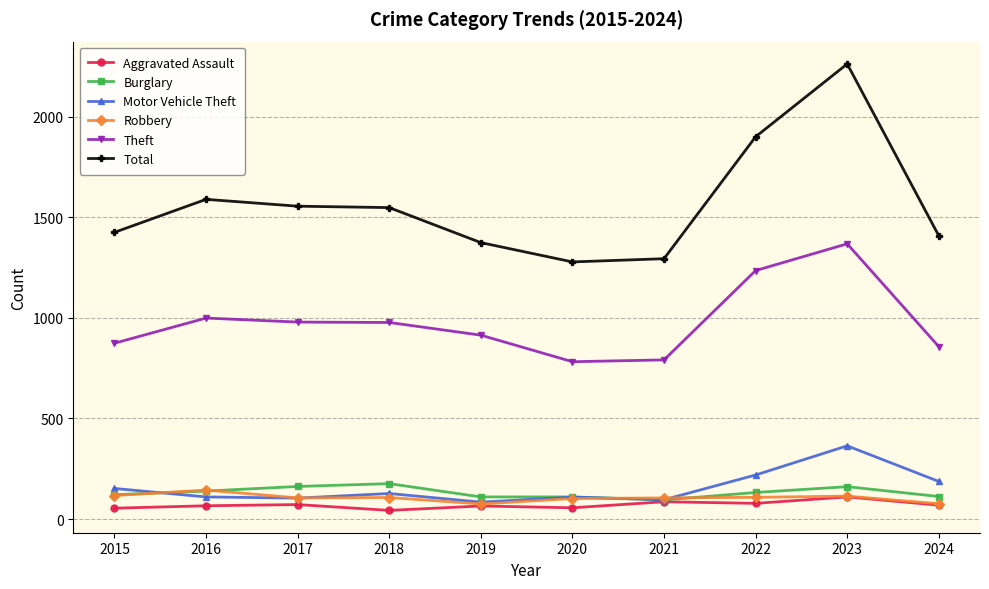

True or false: Aggravated Assault has more than 0 interior local peaks.

True